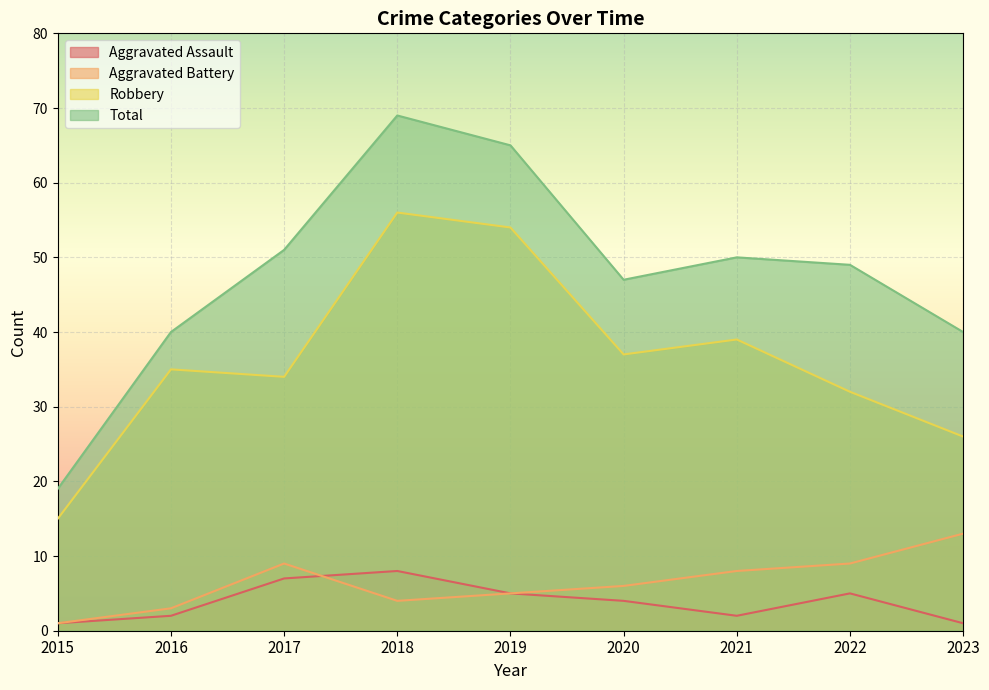

What is the total value across all series at 2021?

99